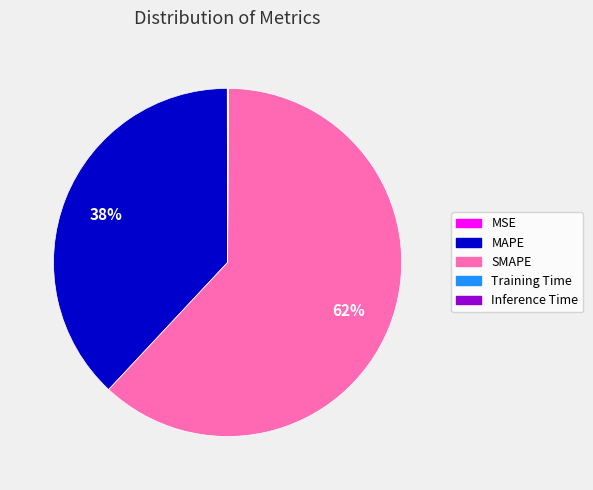

What percentage is the MAPE slice, to the nearest percent?

38%